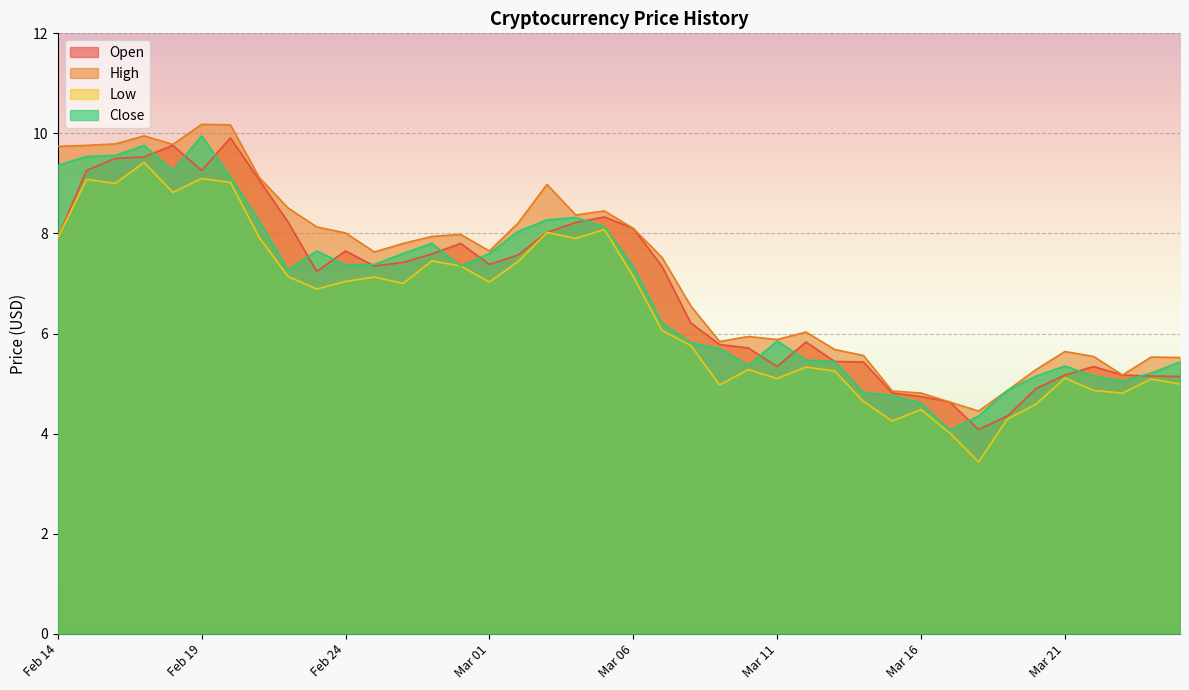

The Close series shows 13.7 at Feb 19. True or false?

False